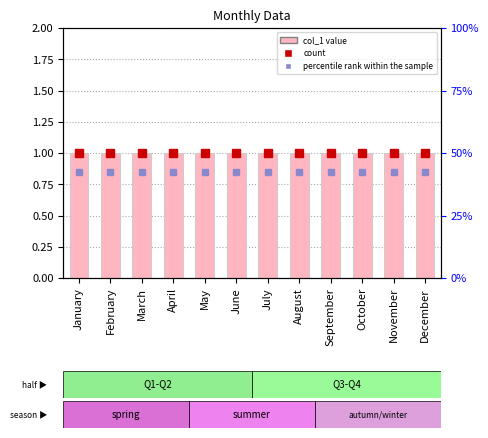

Is it true that percentile rank within the sample equals 1.5 at December?

False